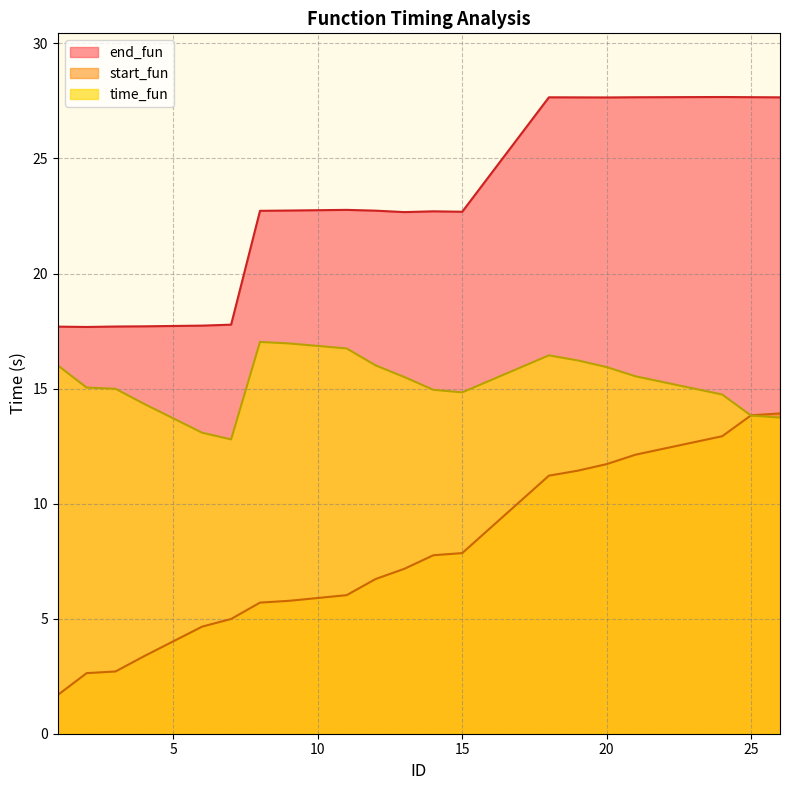

What is the difference between the maximum and second lowest values in the start_fun series?

11.3